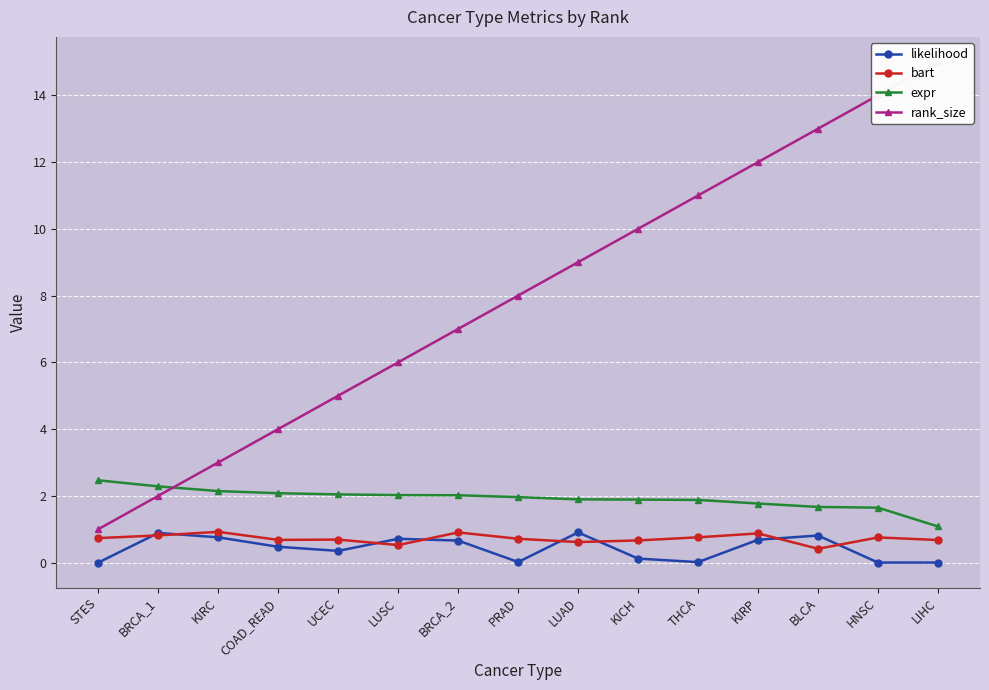

At which label does bart reach its peak?

KIRC